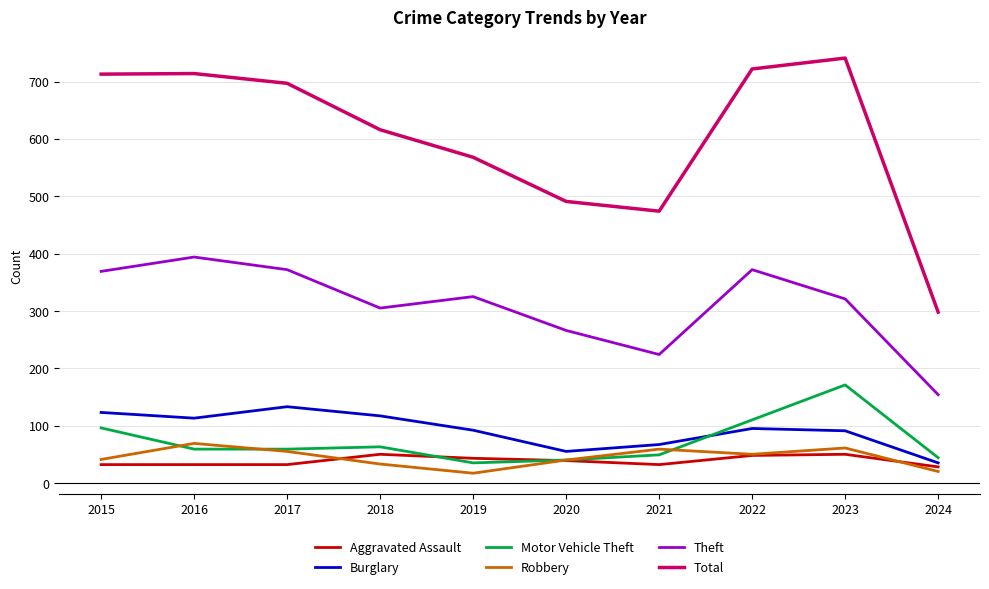

True or false: Robbery and Theft intersect in this chart.

False